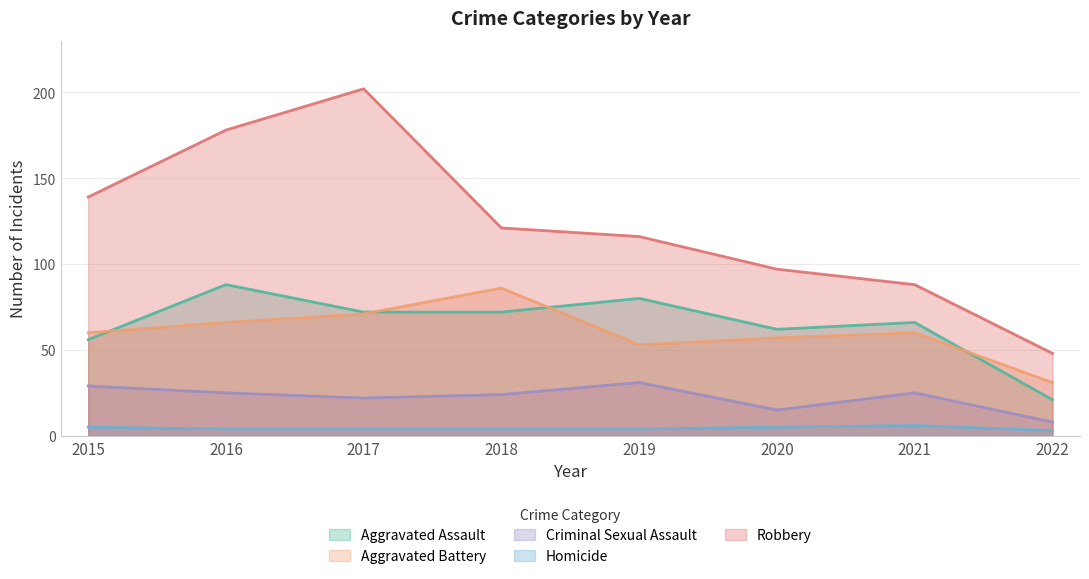

Is it true that Aggravated Assault equals 13 at 2022?

False